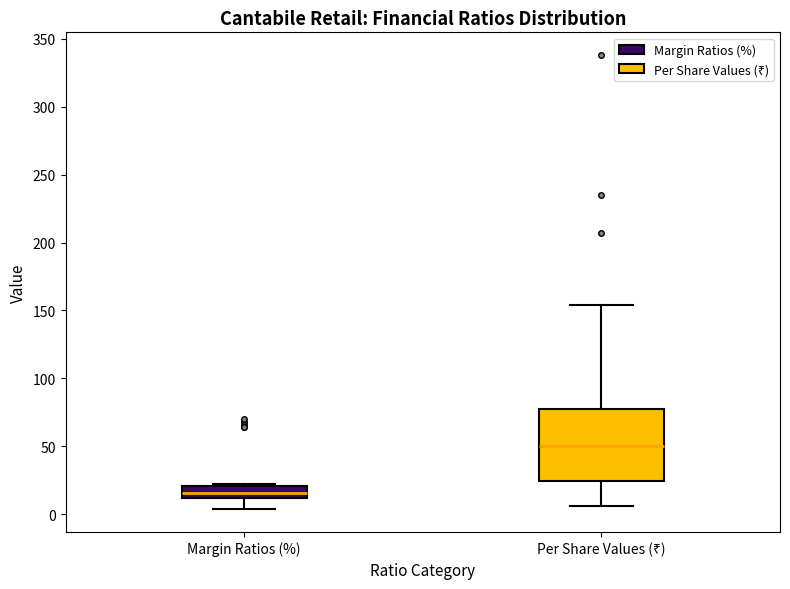

Comparing the boxes themselves (not the whiskers), which one is the tallest?

Per Share Values (₹)